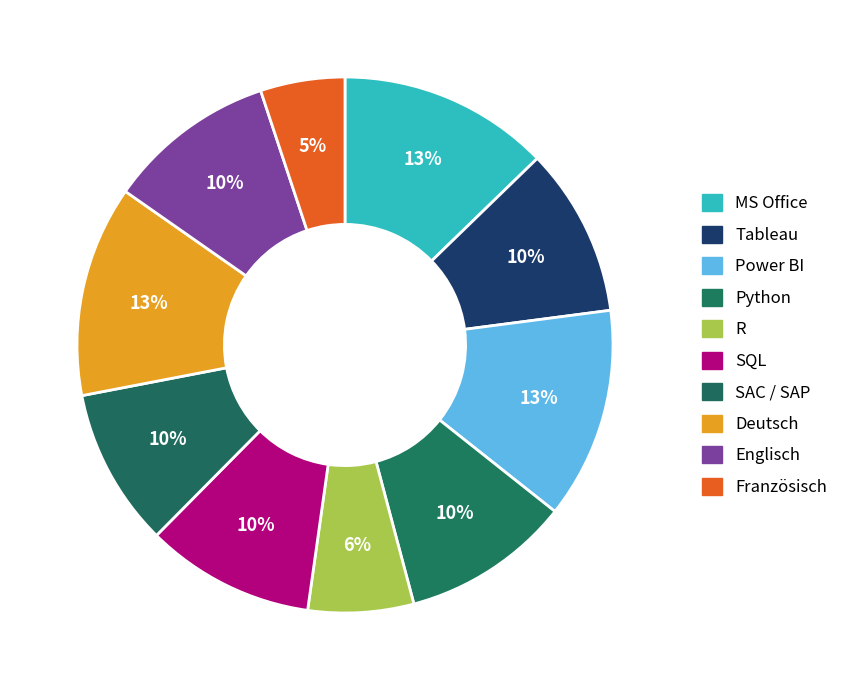

Count the number of slices in the pie.

10